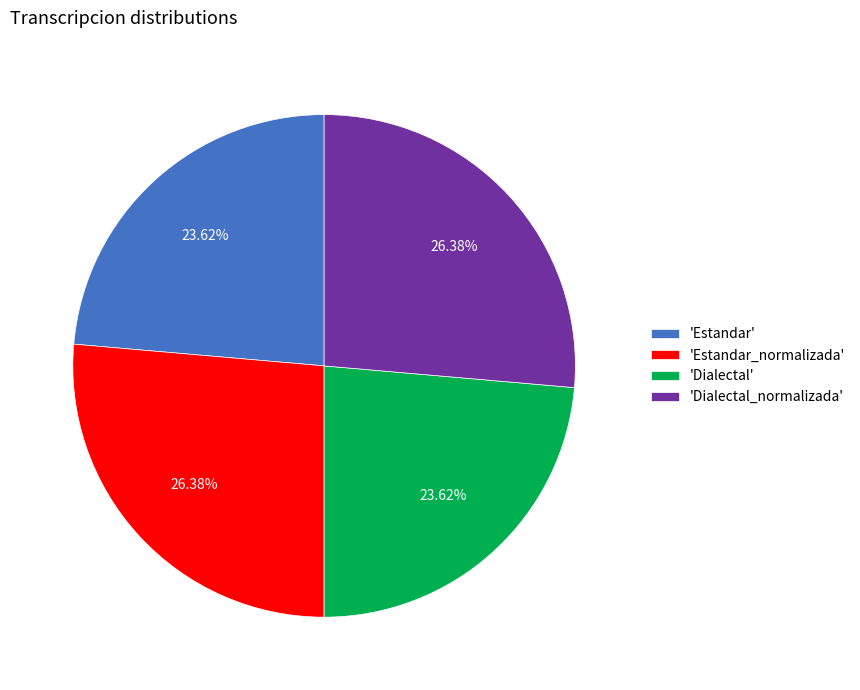

Does 'Estandar' represent more than half of the total?

No